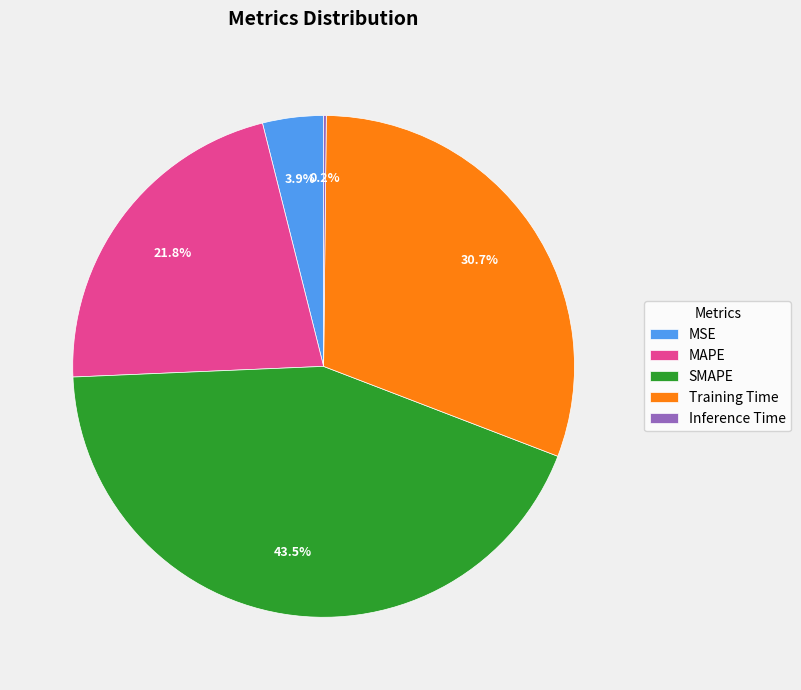

To the nearest percent, what portion does MSE represent?

4%